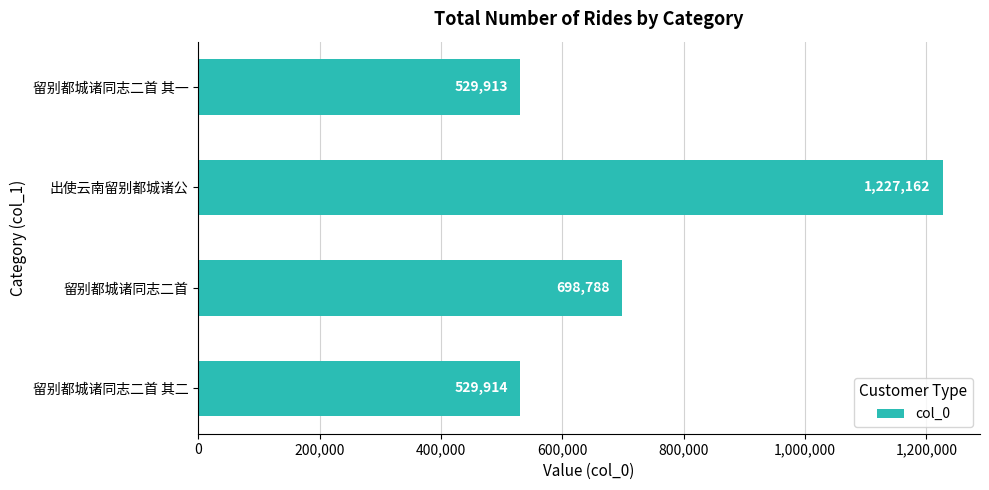

What is the sum of all values?

2985777